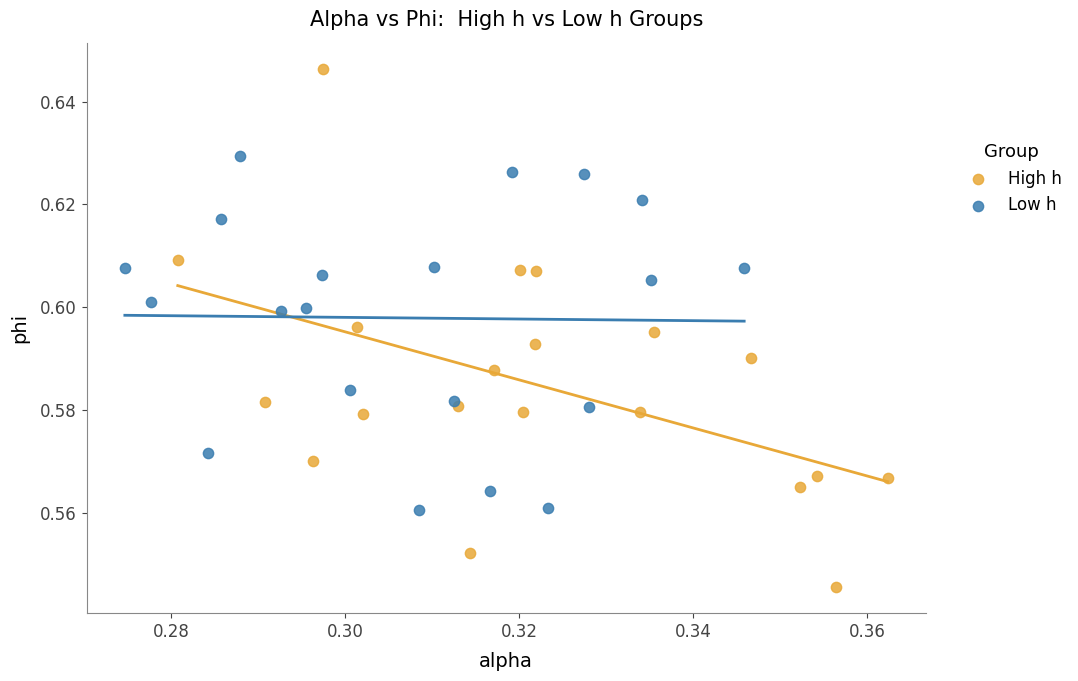

Which series contains the highest Y value?

High h